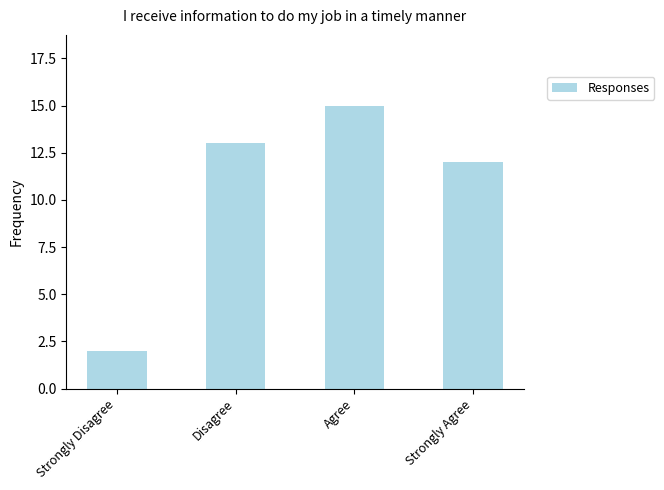

What is the approximate value at Disagree, to the nearest 5?

15